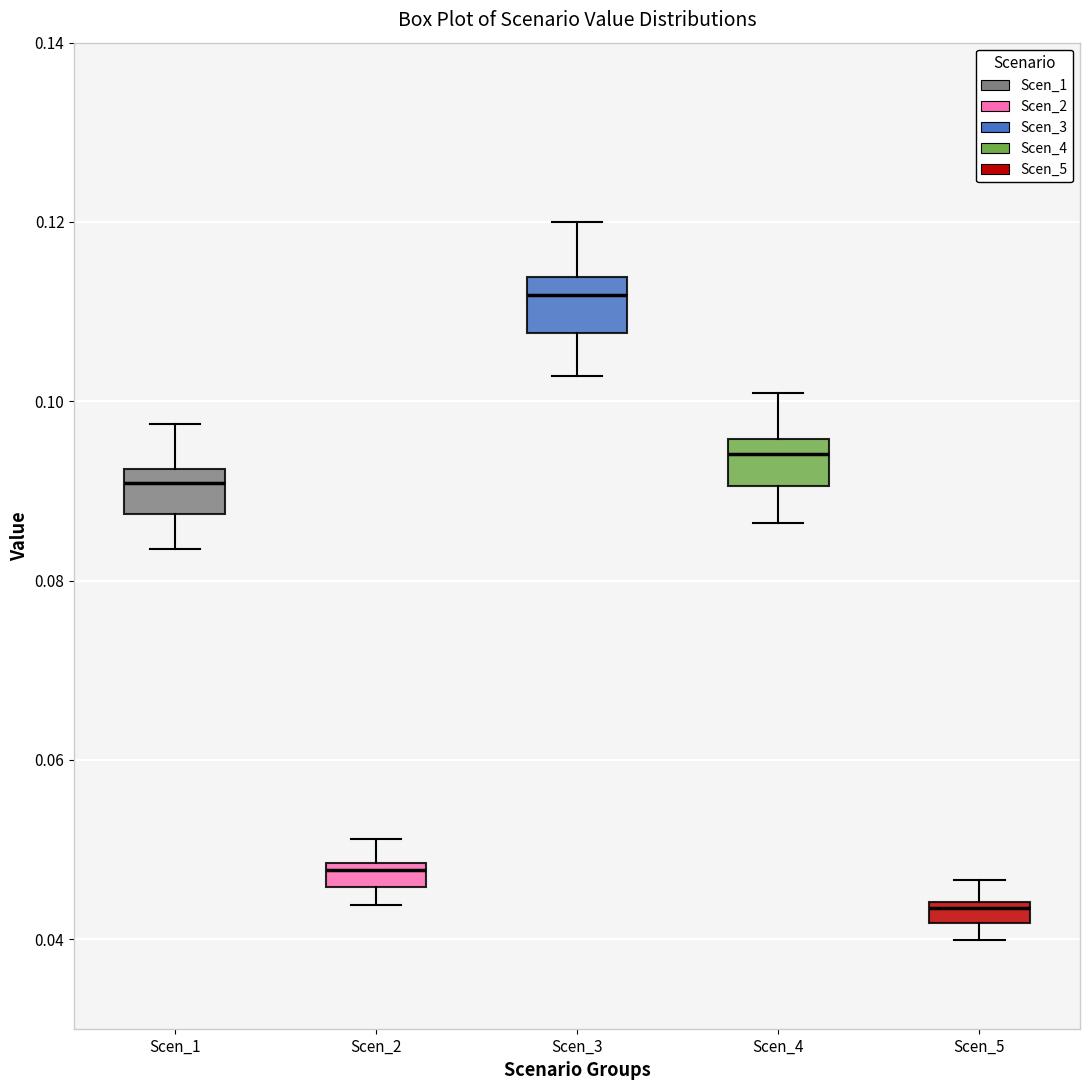

Where does the median line of the box for Scen_1 sit on the y-axis? The values are not printed on the chart, so give them approximately, as read against the axis.

0.090